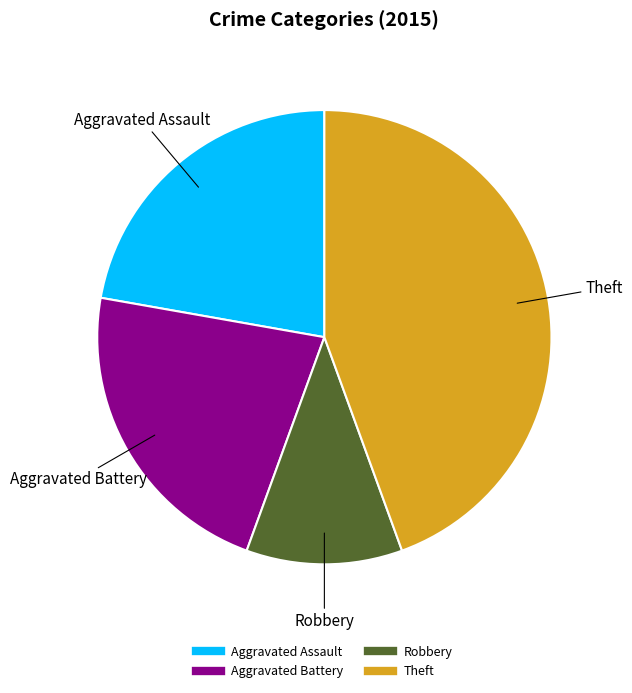

True or false: Theft accounts for 38% of the total.

False